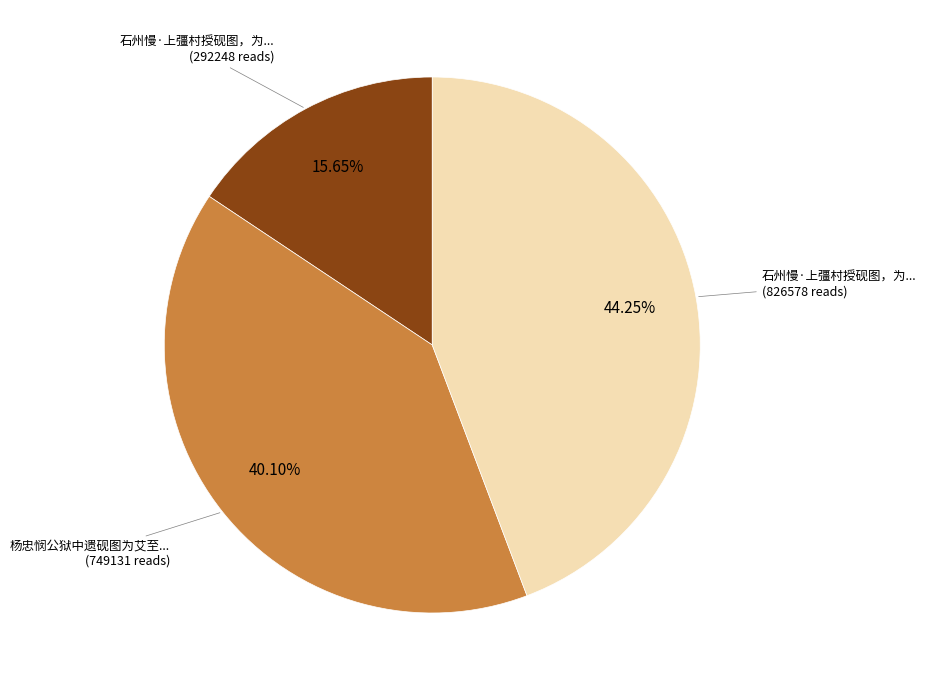

Is there any slice that represents more than half of the pie?

No